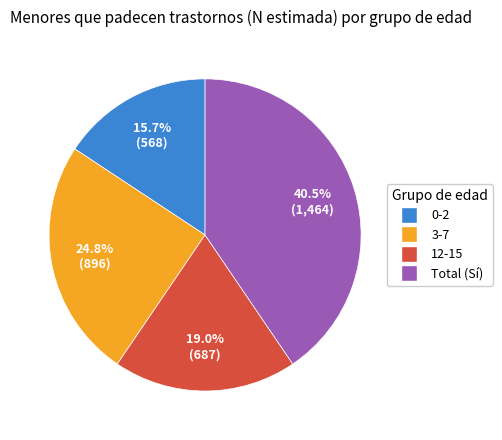

Does any single category account for the majority?

No